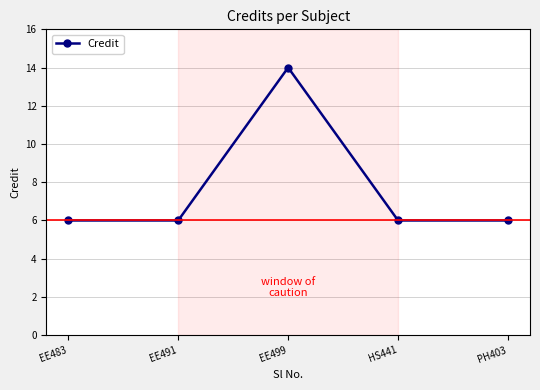

At which category does the data reach its first local peak?

EE499